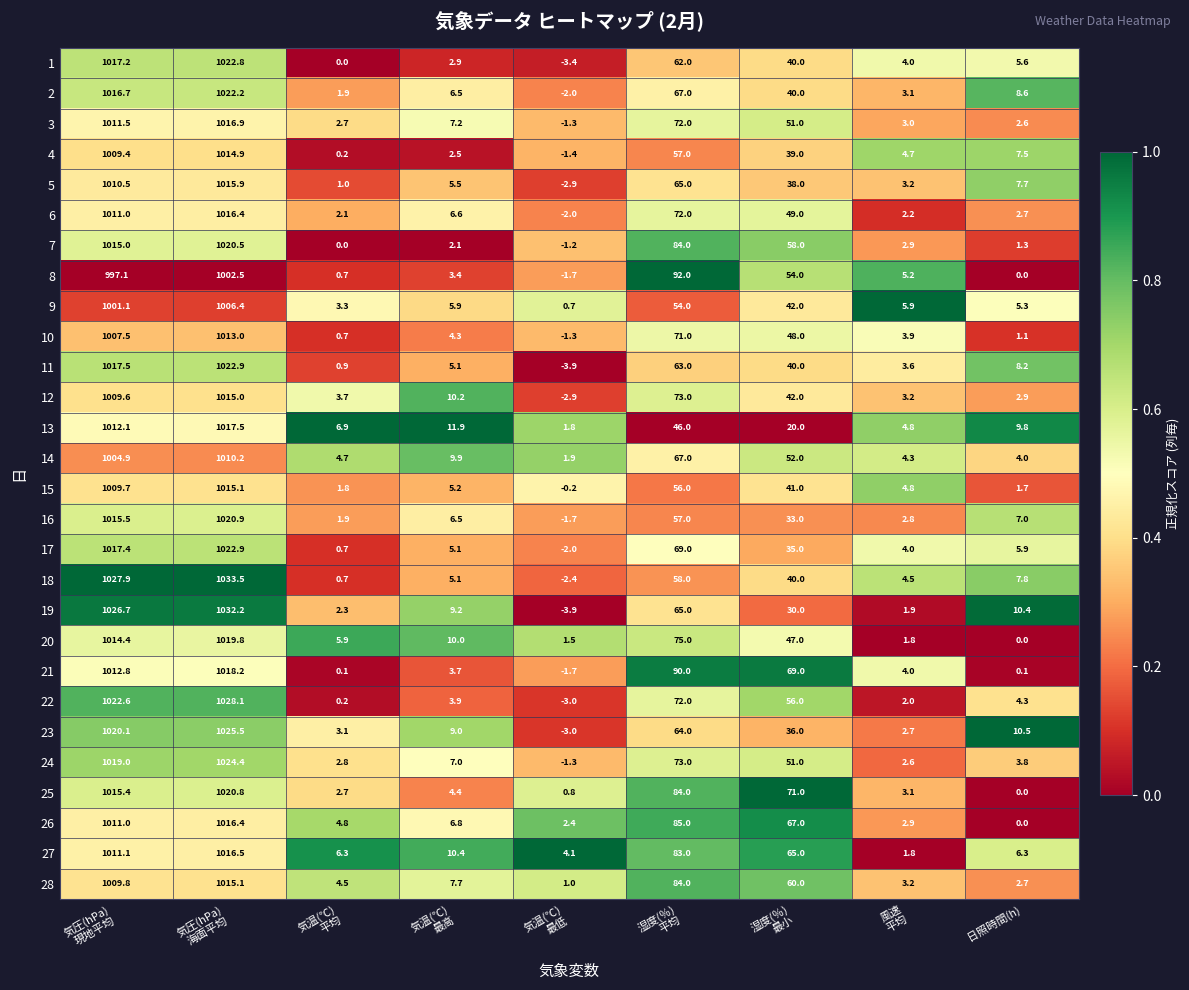

Which series has the widest spread of values?

19